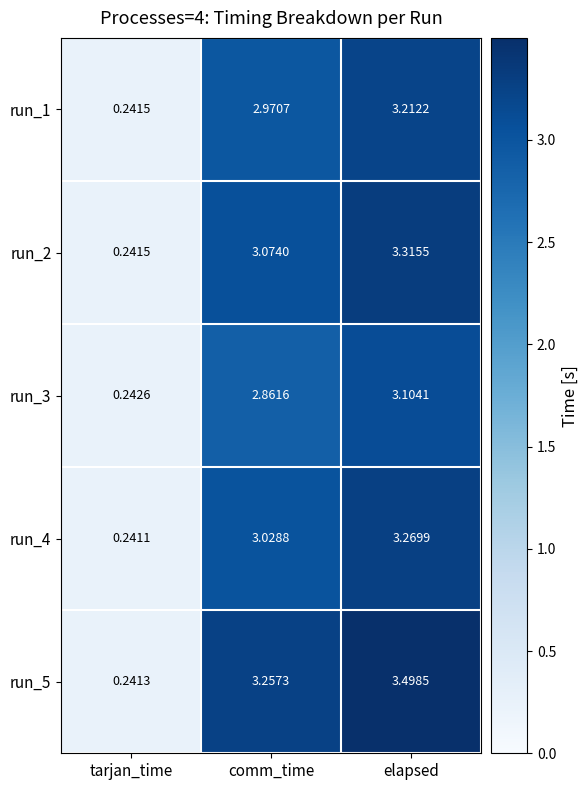

Where is run_2 nearest to the value 1?

tarjan_time